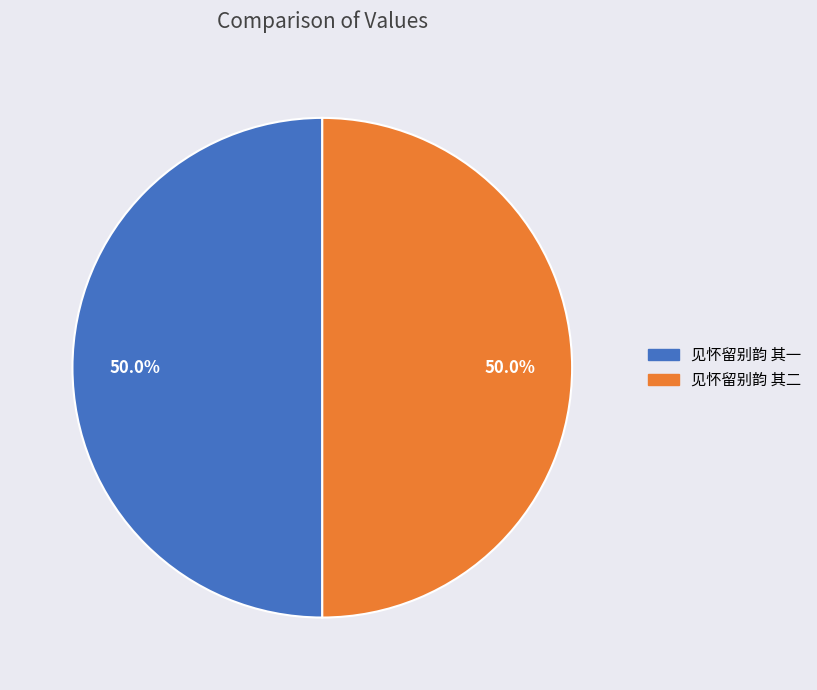

Count the number of slices in the pie.

2